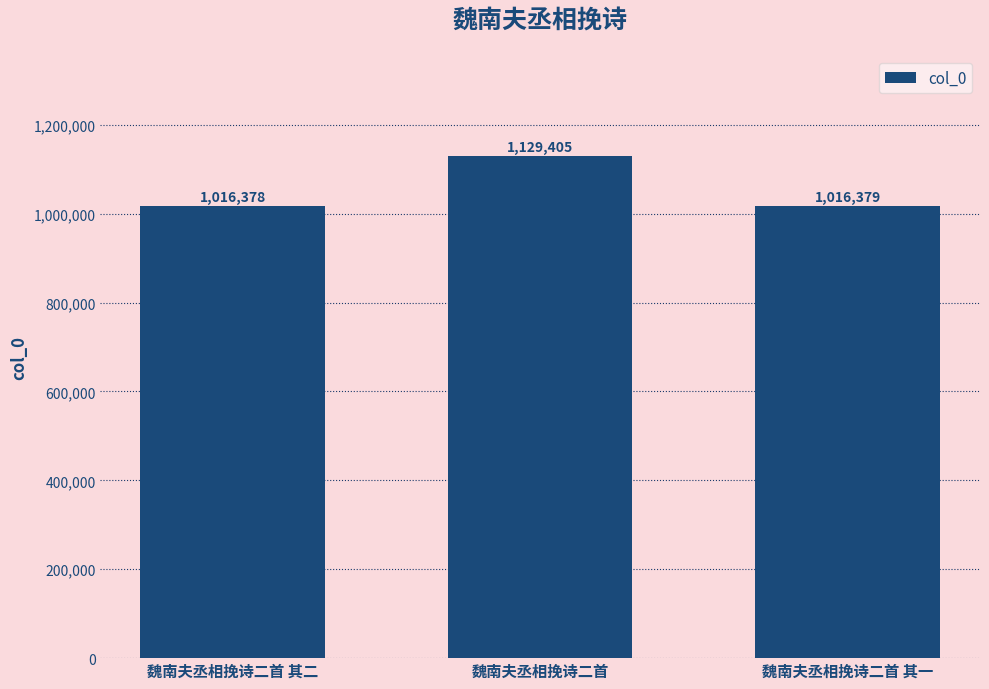

Between 魏南夫丞相挽诗二首 其一 and 魏南夫丞相挽诗二首, which is larger?

魏南夫丞相挽诗二首